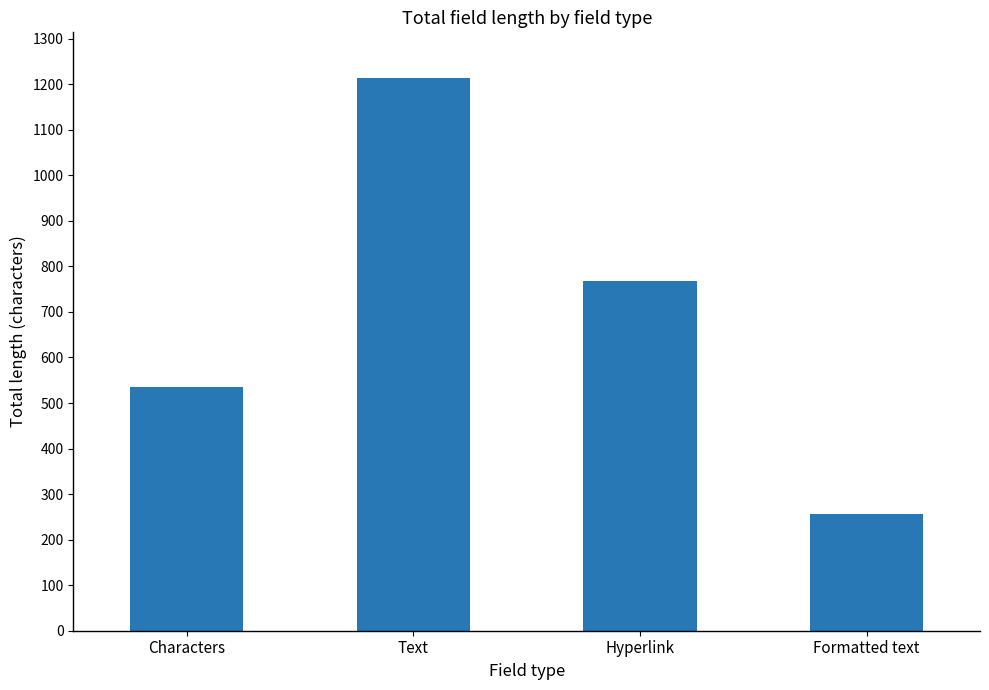

What value does the data have at Hyperlink, to the nearest 10?

770